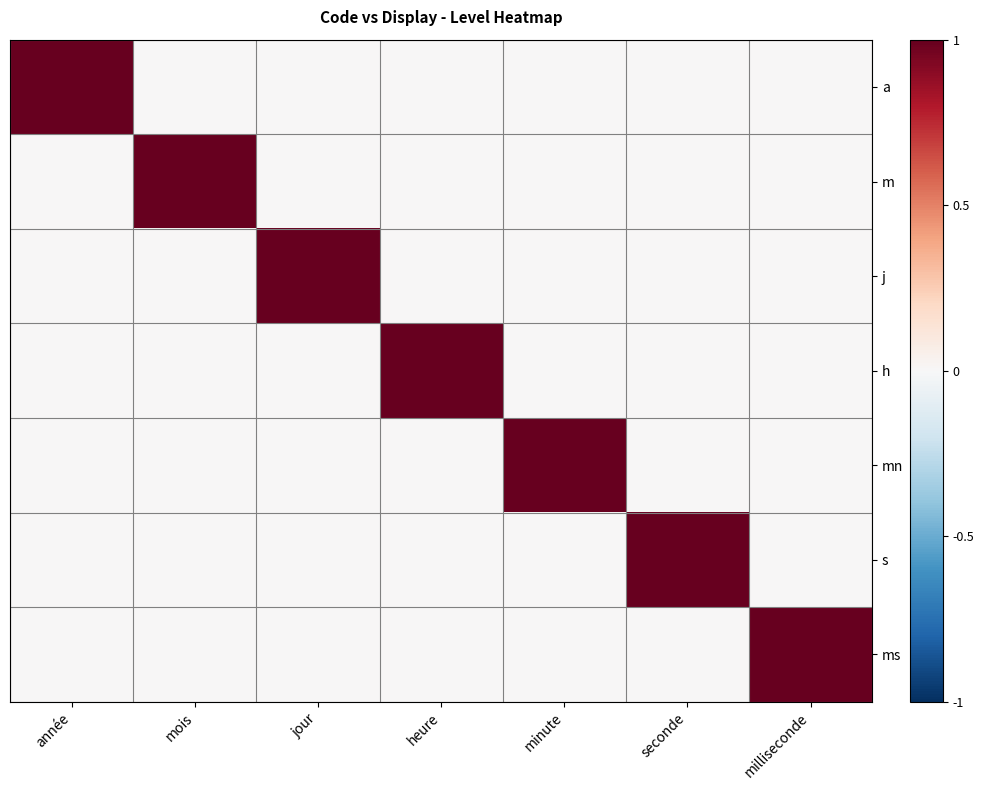

Rank the series at année from highest to lowest value.

a, m, j, h, mn, s, ms